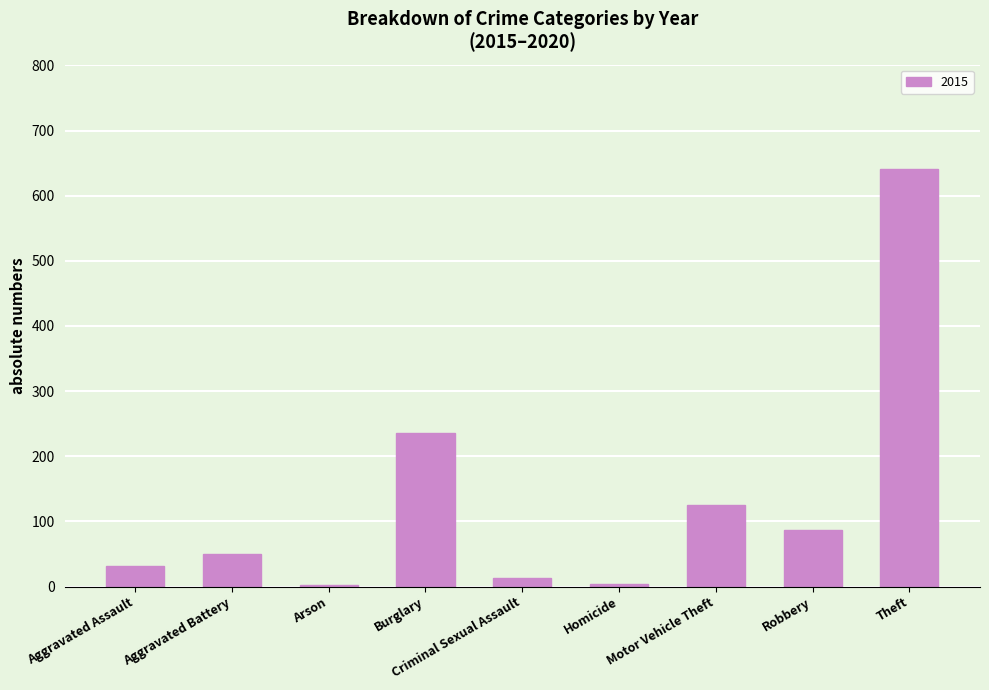

What is the label of the 8th bar from the left?

Robbery